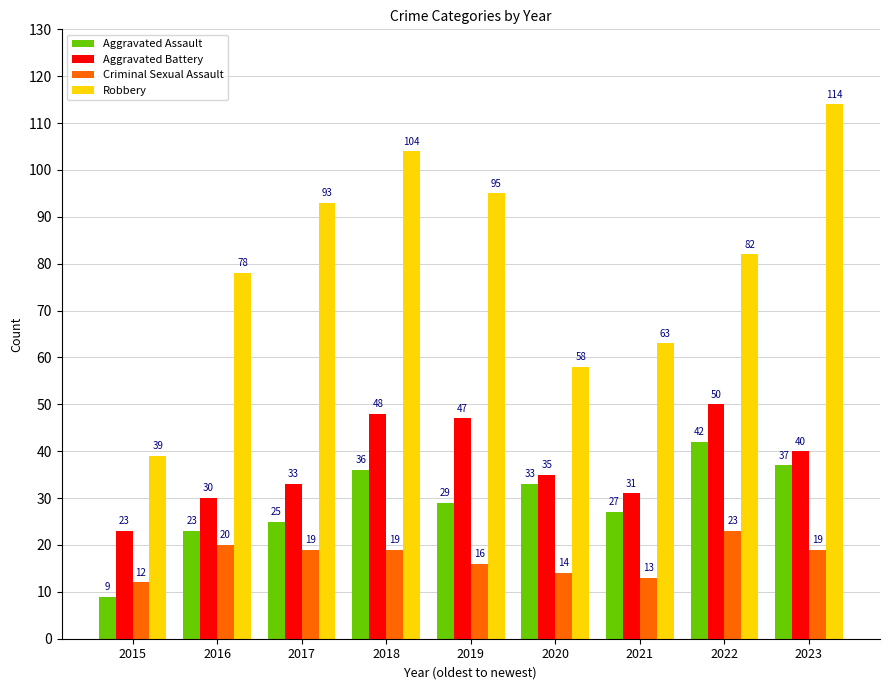

List the series in order of their peak value, highest first.

Robbery, Aggravated Battery, Aggravated Assault, Criminal Sexual Assault